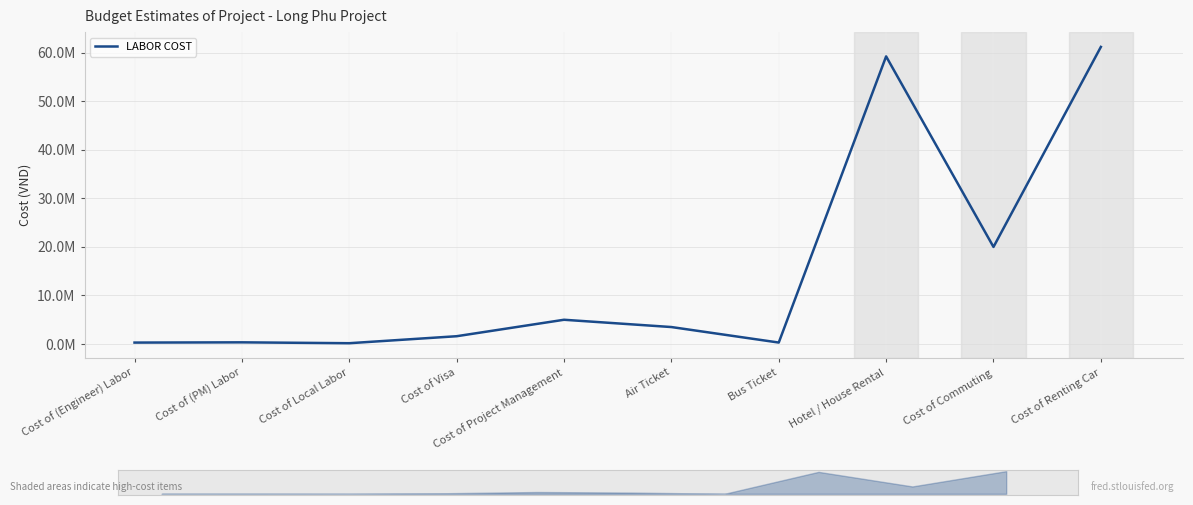

Where is the first local maximum?

Cost of (PM) Labor